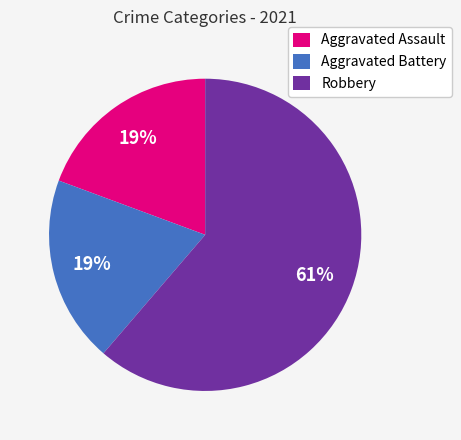

Is it true that Aggravated Battery is 30% of the pie?

False